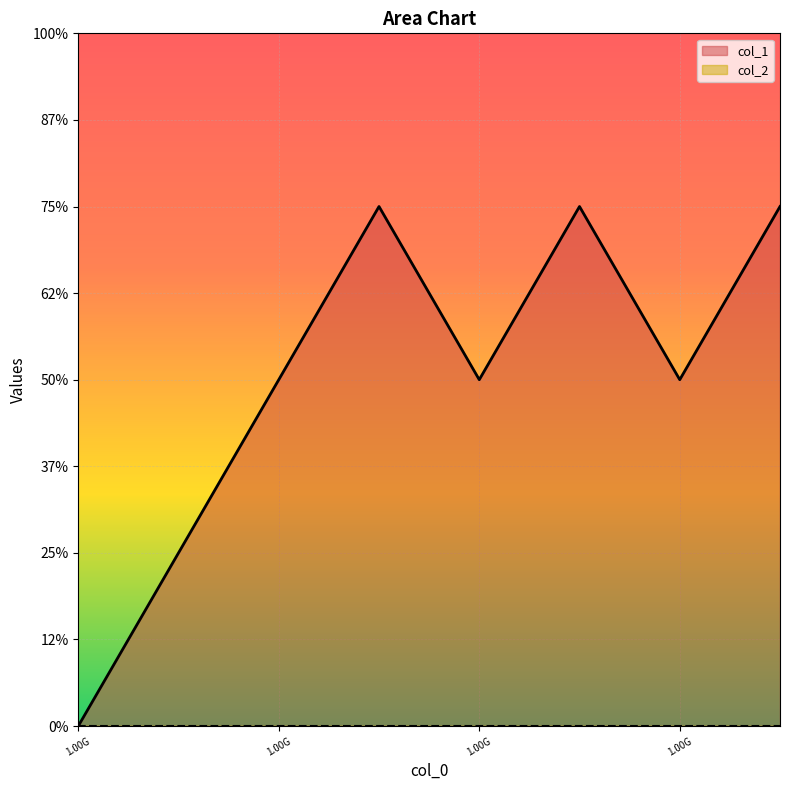

What is the difference between the second highest and second lowest values?

2